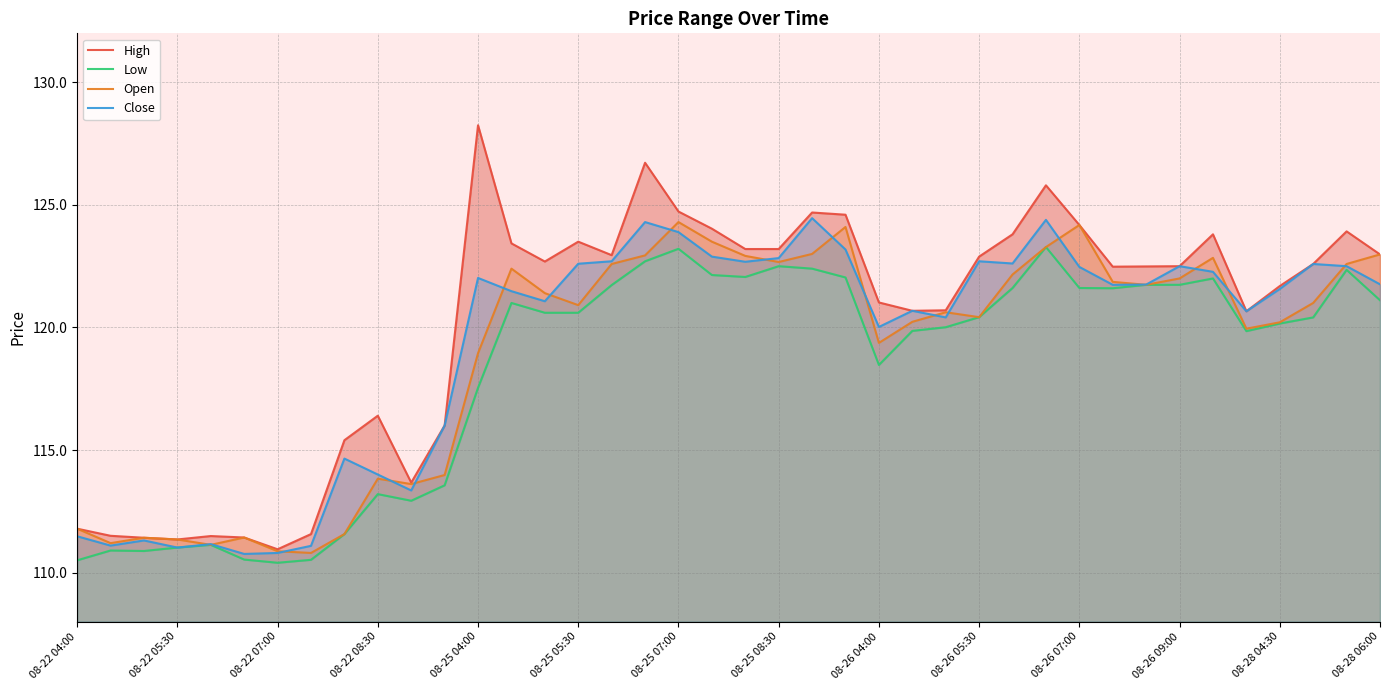

Is the value of Close at 08-22 04:00 greater than the value of Open at 08-28 04:30?

No